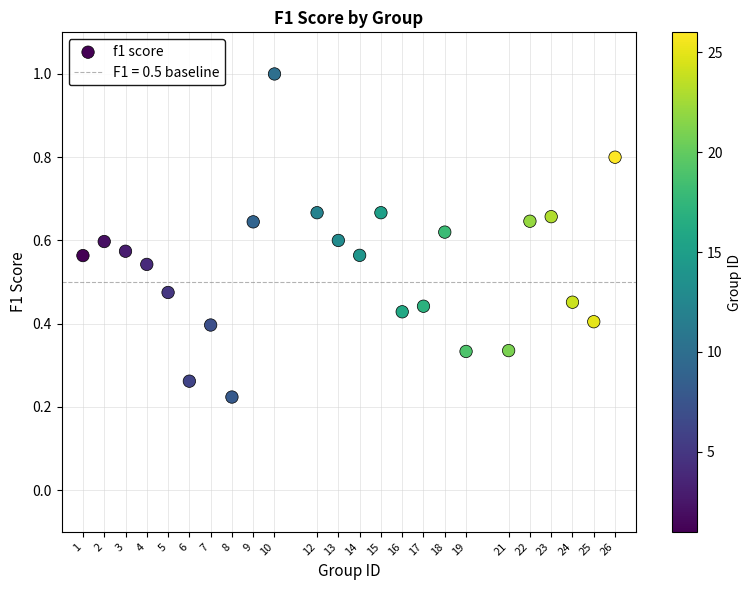

What is the range of Y values (max minus min)?

0.8